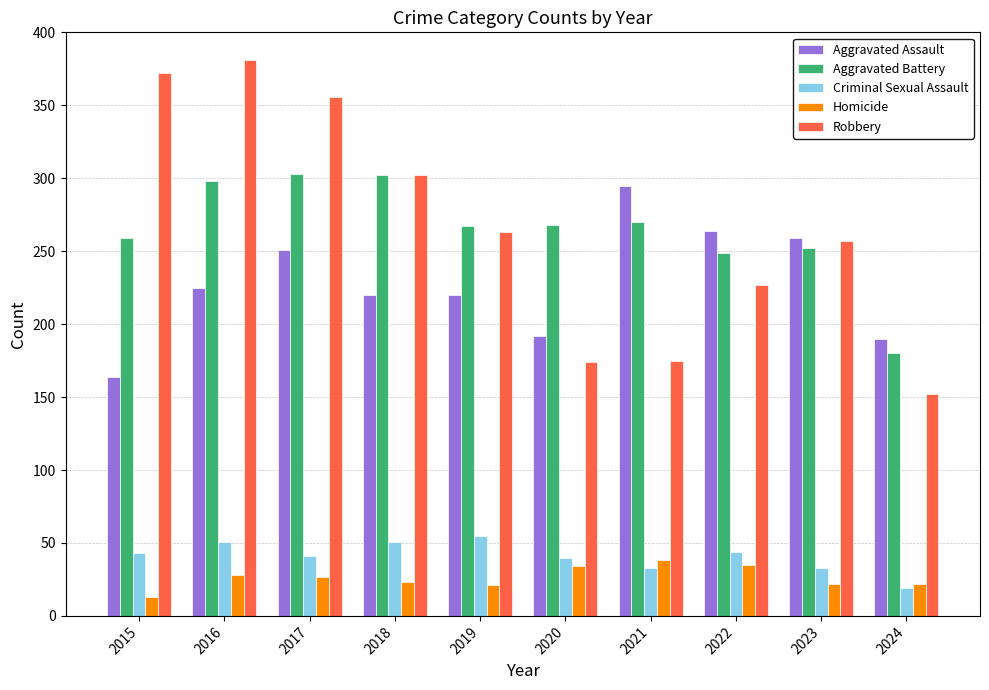

What are all the series names shown in the legend?

Aggravated Assault, Aggravated Battery, Criminal Sexual Assault, Homicide, Robbery